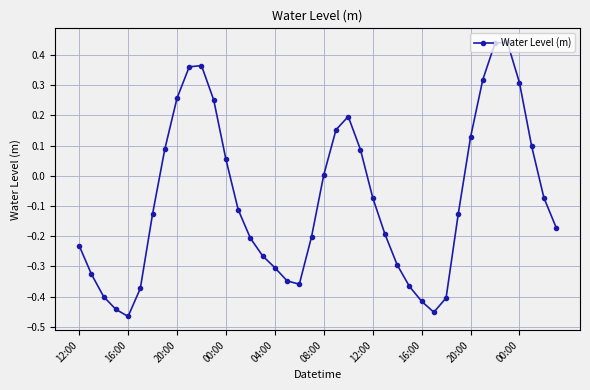

True or false: there are more than 2 points higher than both neighbors.

True